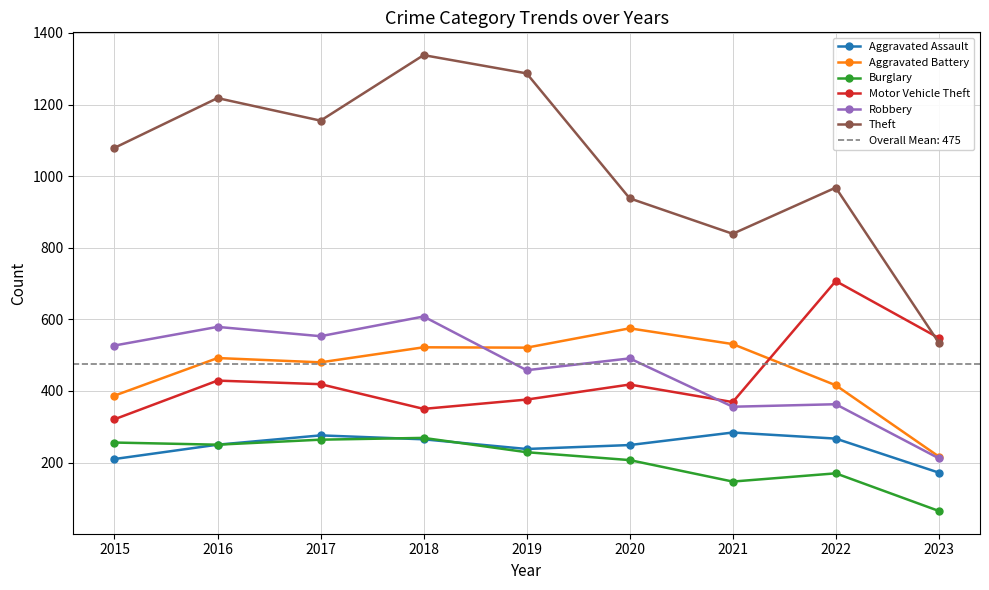

List the labels in order of Burglary value, largest first.

2018, 2017, 2015, 2016, 2019, 2020, 2022, 2021, 2023